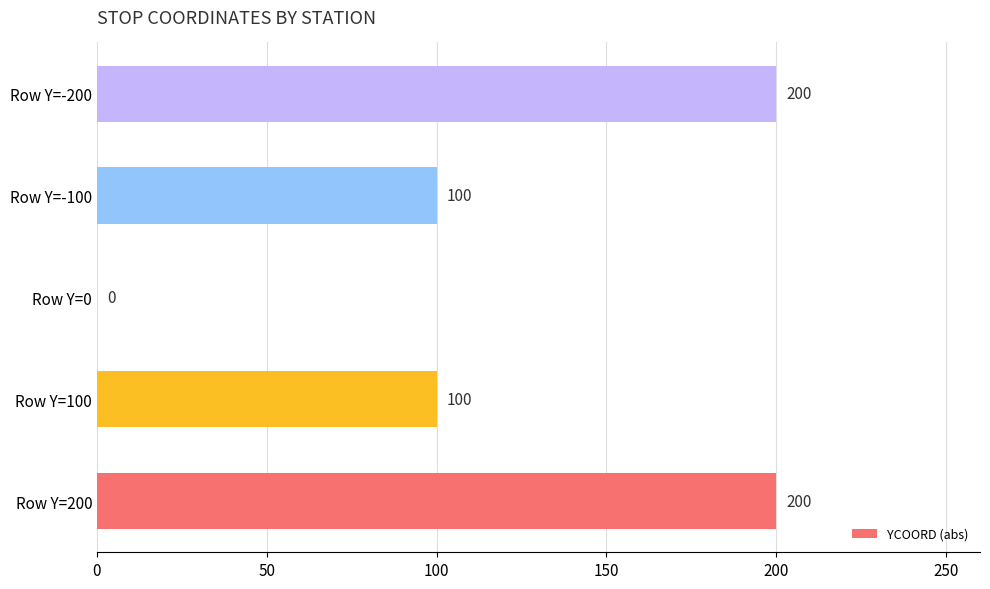

Count the values in the range 100 to 200.

4